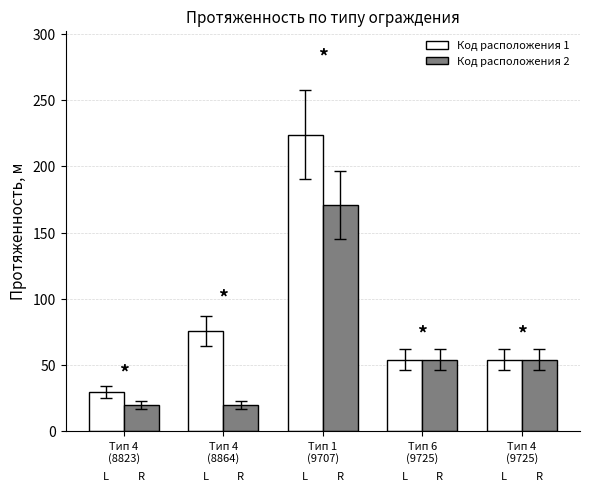

What is the label of the 5th bar from the right?

Тип 4
(8823)